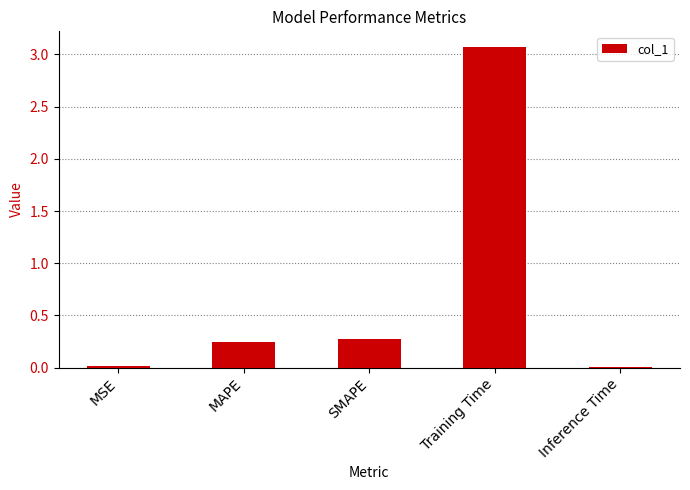

At which category does the chart reach its peak across all series?

Training Time